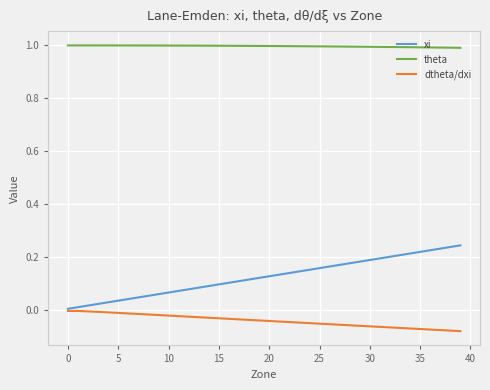

True or false: xi and theta intersect in this chart.

False